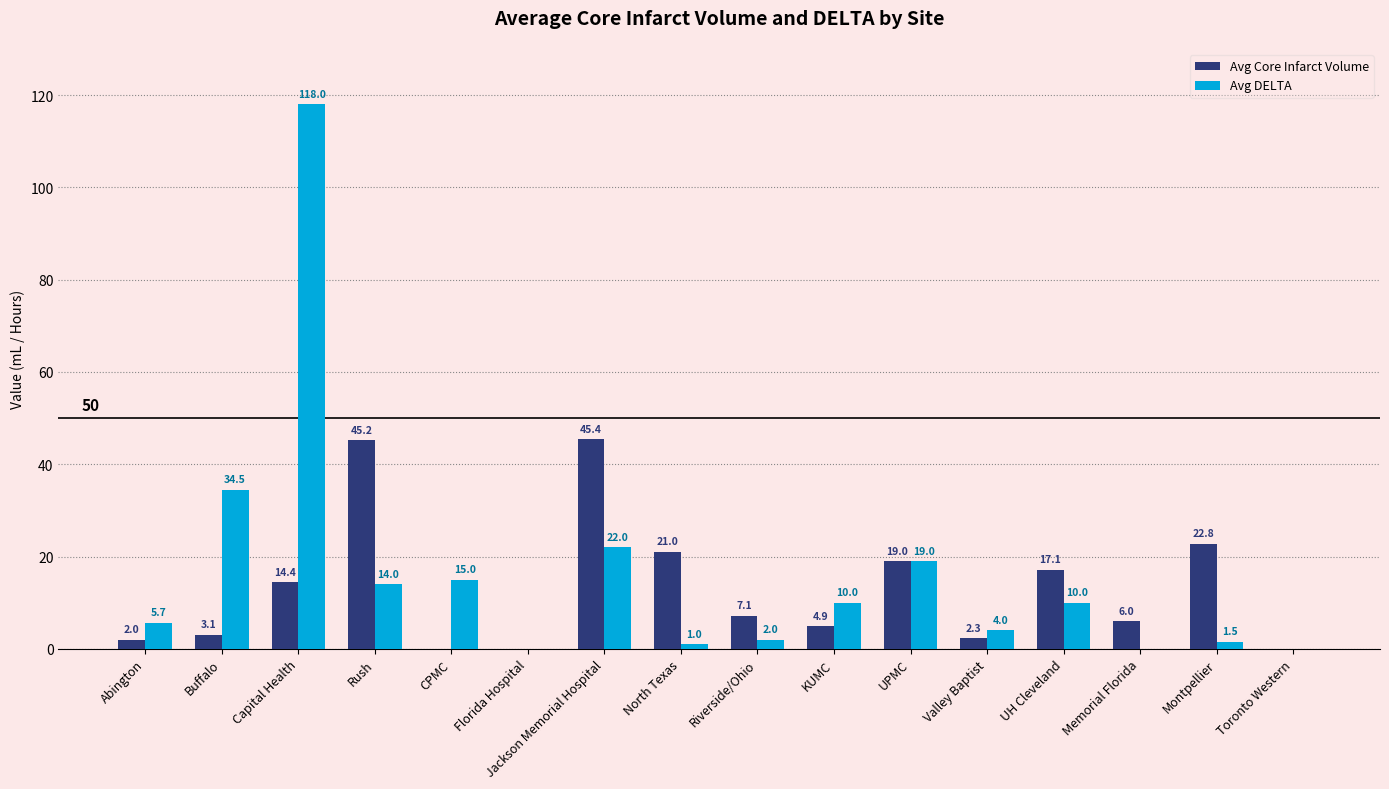

What are all the series names shown in the legend?

Avg Core Infarct Volume, Avg DELTA